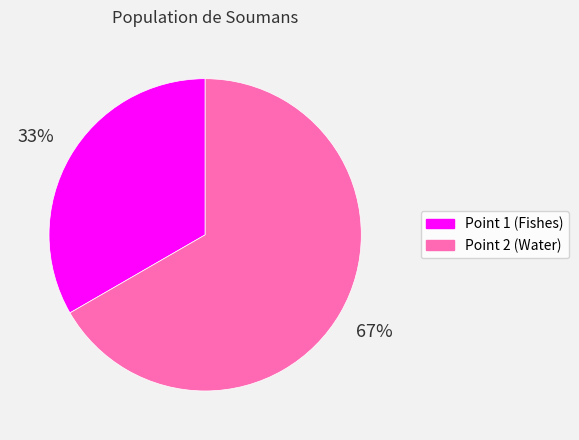

Is it true that Point 2 (Water) is 67% of the pie?

True